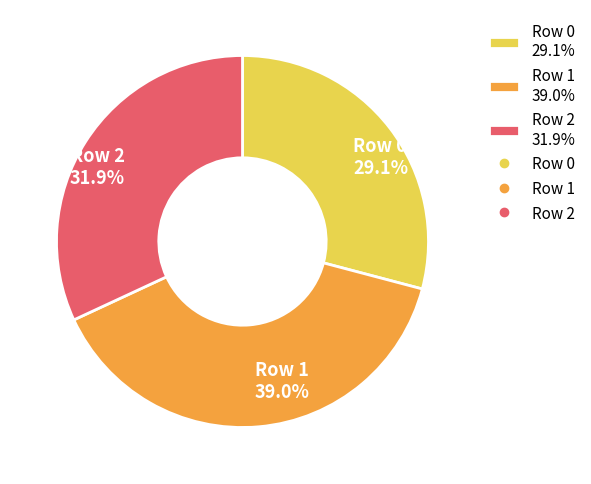

To the nearest percent, what is the difference between the Row 2 and Row 1 slice percentages?

7%